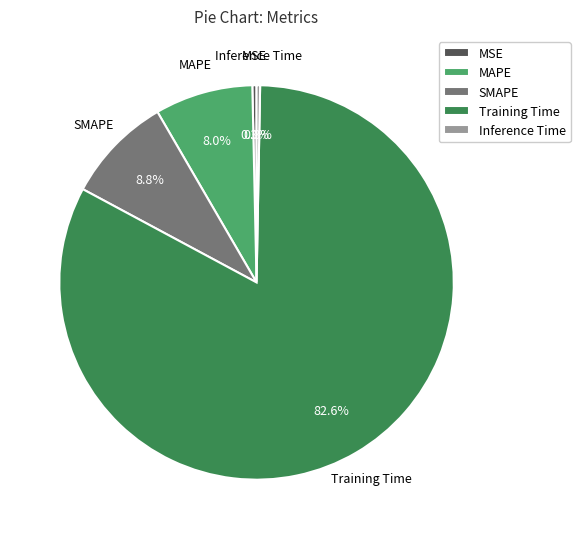

The MAPE slice represents 22% of the pie. True or false?

False